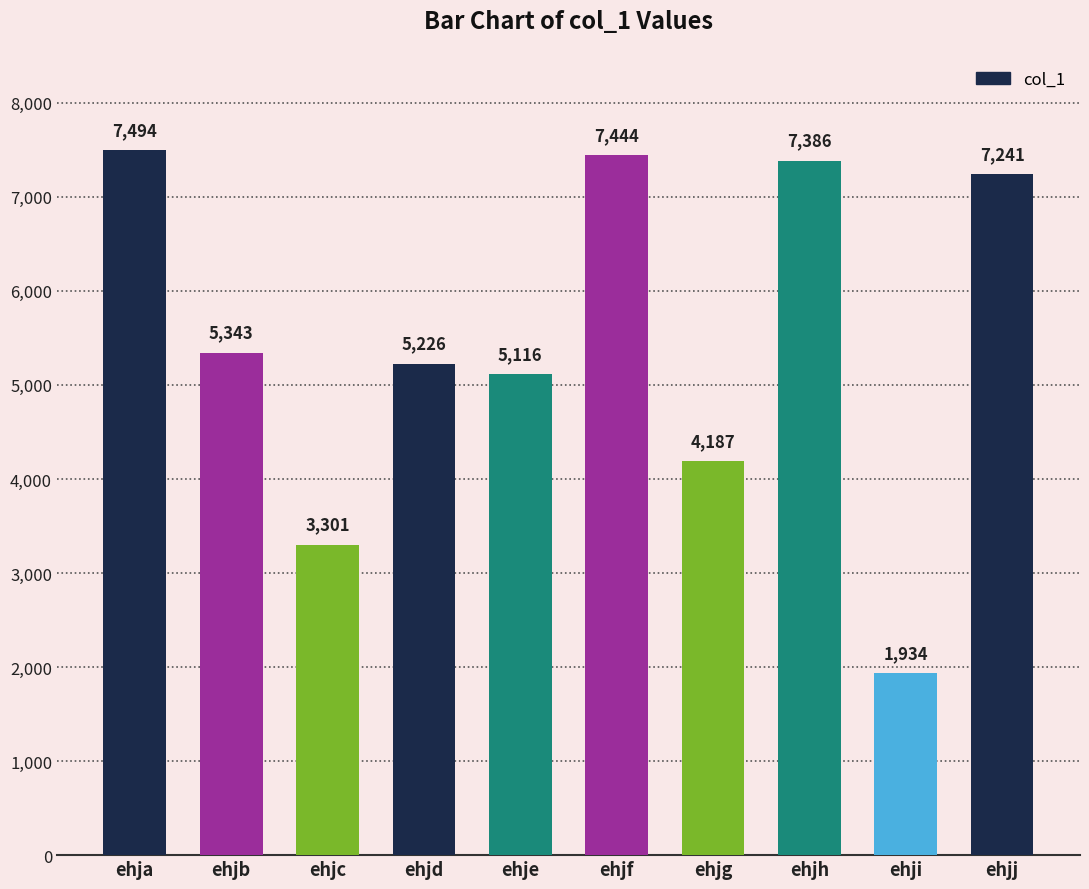

Reading left to right, what are all the values shown in this chart?

7494	5343	3301	5226	5116	7444	4187	7386	1934	7241